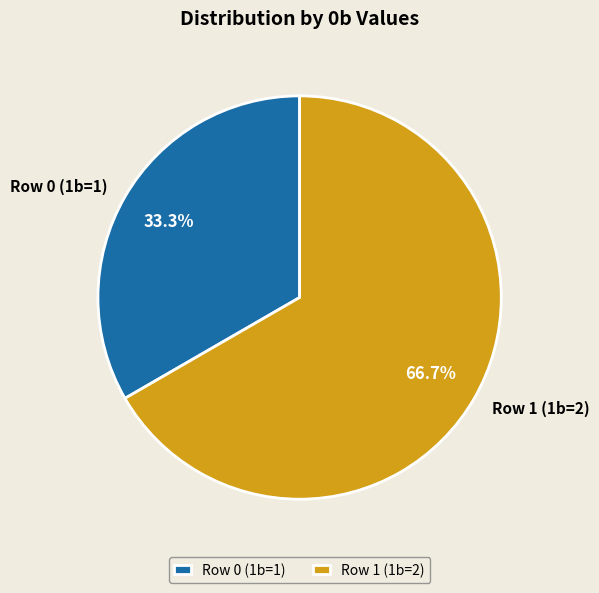

Is it true that Row 1 (1b=2) is 67% of the pie?

True